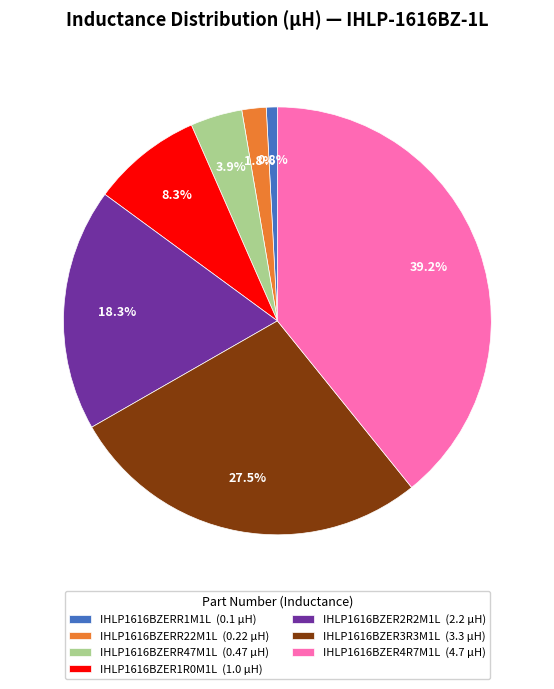

To the nearest percent, what is the difference between the largest and smallest slice percentages?

38%